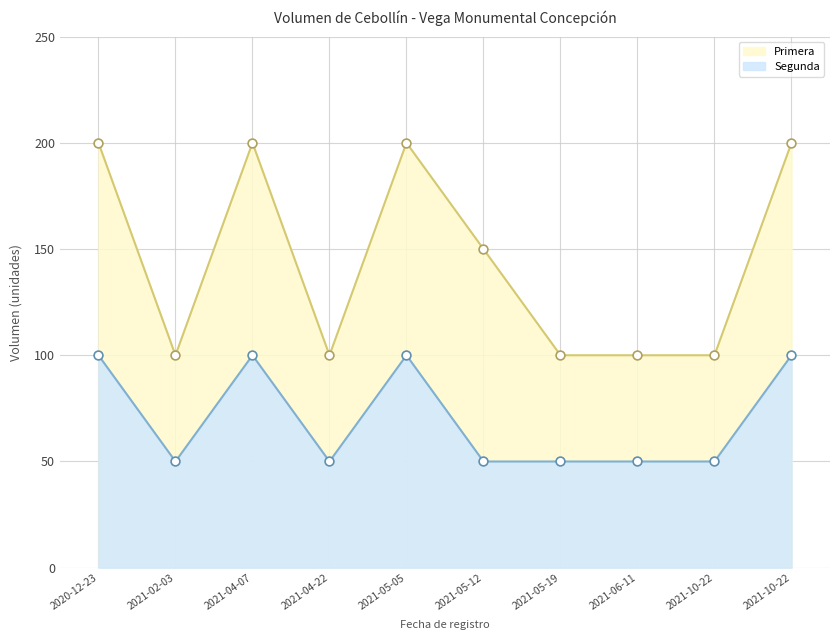

Is the value of Primera at 2021-04-22 greater than the value of Segunda at 2020-12-23?

No